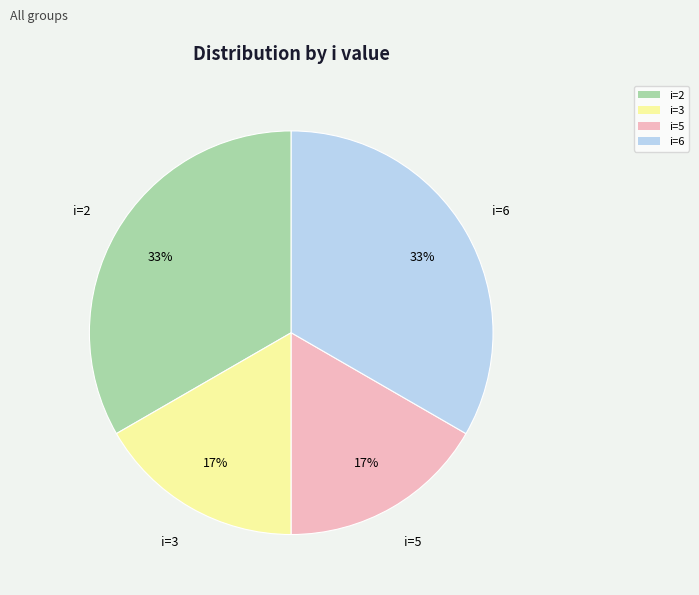

The i=5 slice represents 17% of the pie. True or false?

True